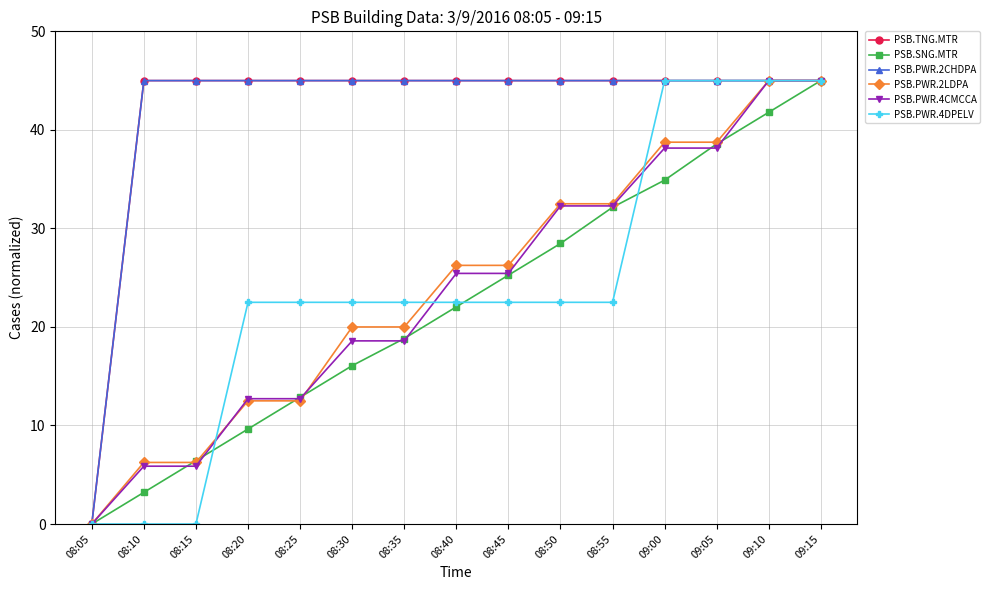

What is the label of the 5th point from the right?

08:55